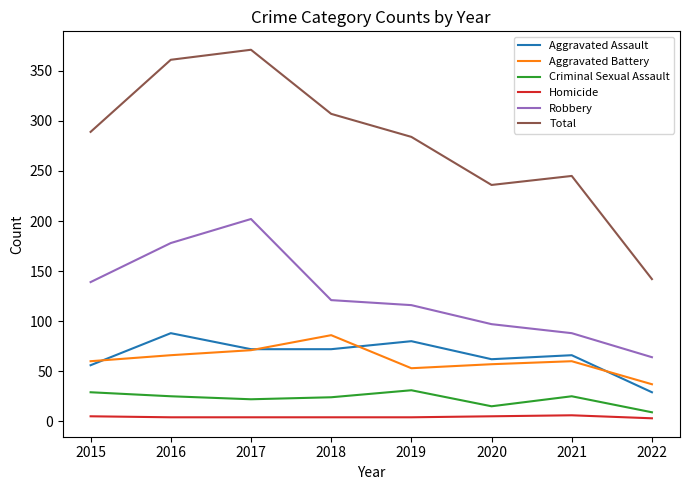

Which series has the widest spread of values?

Total